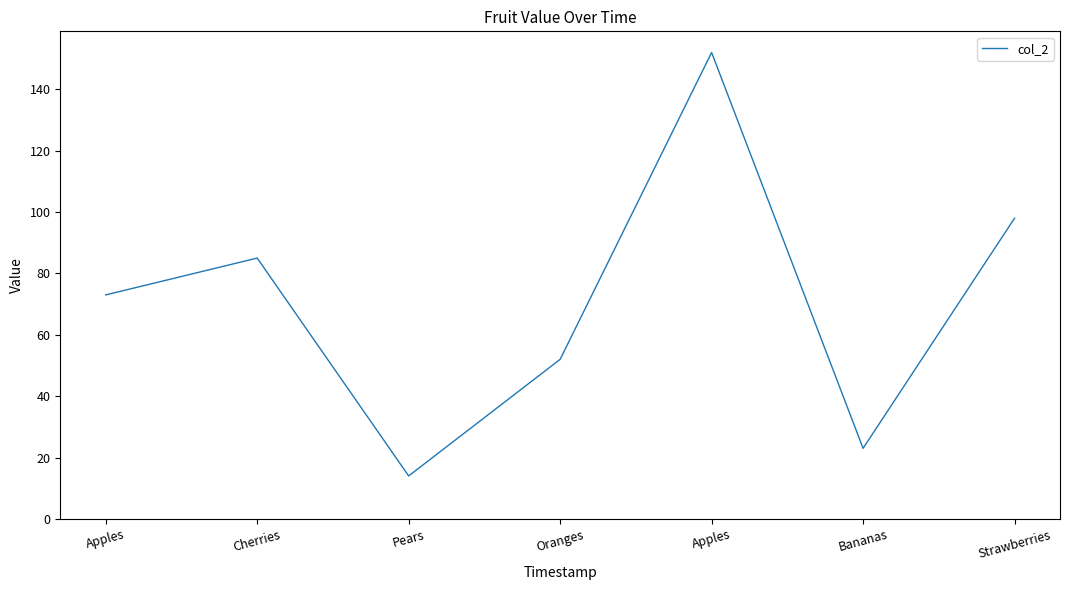

How many distinct data groups are displayed?

1